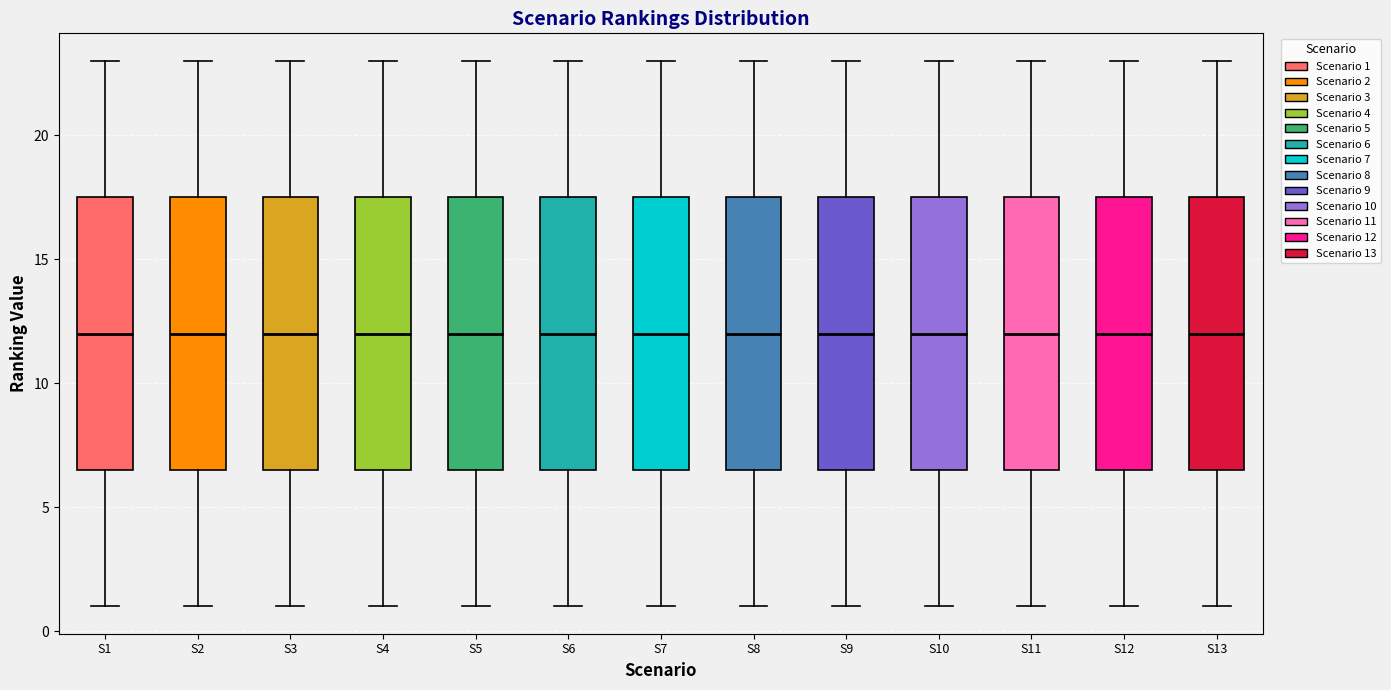

Reading left to right, transcribe this box plot: for each box, give where its median line is, the range the box spans, and where its two whiskers end, as read against the y-axis. The values are not printed on the chart, so give them approximately, as read against the axis.

S1: median 12.0, box 6.5 to 17.5, whiskers 1.0 to 23.0
S2: median 12.0, box 6.5 to 17.5, whiskers 1.0 to 23.0
S3: median 12.0, box 6.5 to 17.5, whiskers 1.0 to 23.0
S4: median 12.0, box 6.5 to 17.5, whiskers 1.0 to 23.0
S5: median 12.0, box 6.5 to 17.5, whiskers 1.0 to 23.0
S6: median 12.0, box 6.5 to 17.5, whiskers 1.0 to 23.0
S7: median 12.0, box 6.5 to 17.5, whiskers 1.0 to 23.0
S8: median 12.0, box 6.5 to 17.5, whiskers 1.0 to 23.0
S9: median 12.0, box 6.5 to 17.5, whiskers 1.0 to 23.0
S10: median 12.0, box 6.5 to 17.5, whiskers 1.0 to 23.0
S11: median 12.0, box 6.5 to 17.5, whiskers 1.0 to 23.0
S12: median 12.0, box 6.5 to 17.5, whiskers 1.0 to 23.0
S13: median 12.0, box 6.5 to 17.5, whiskers 1.0 to 23.0